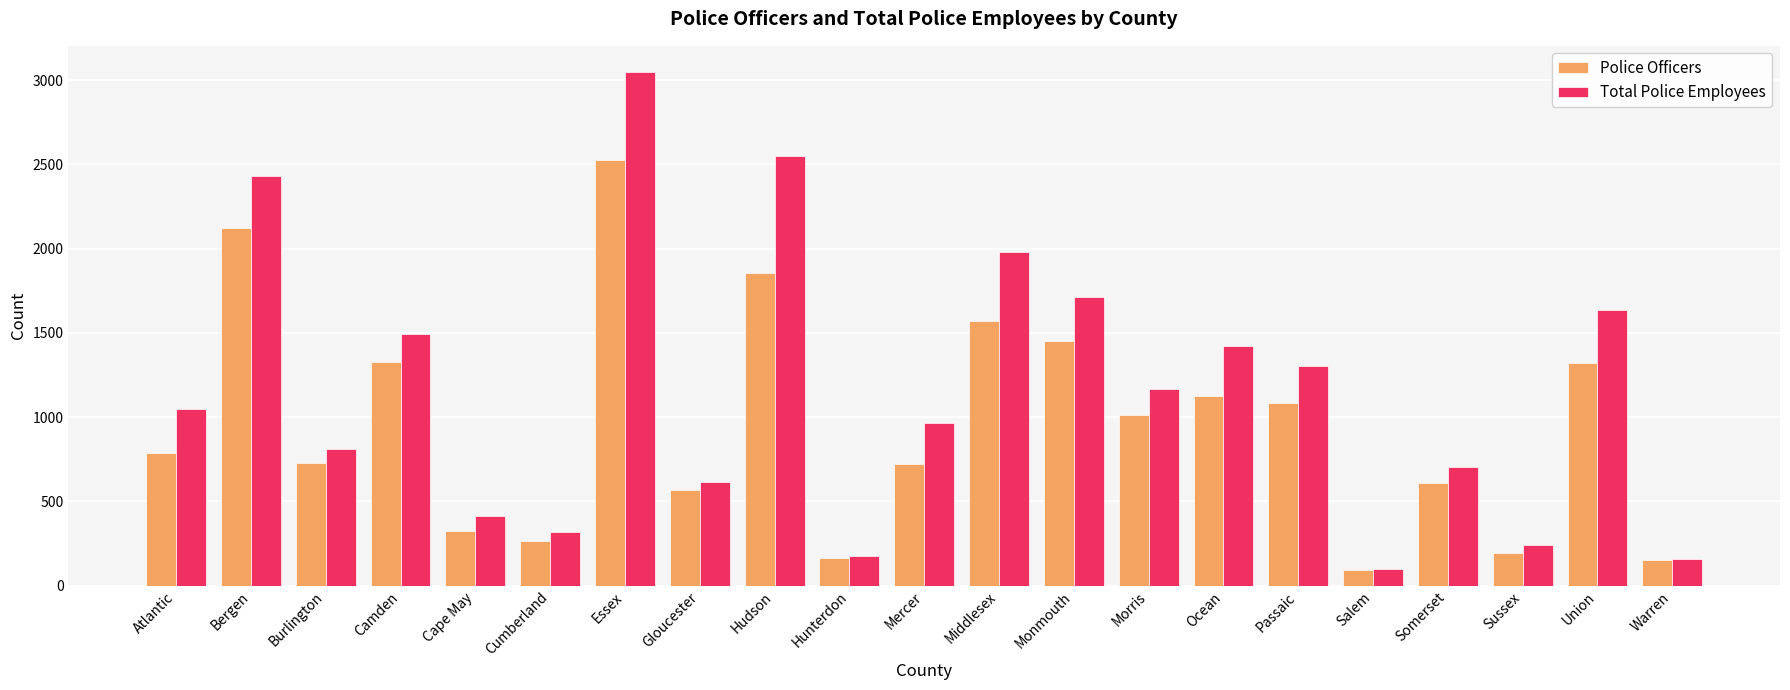

True or false: Total Police Employees has a value of 705 at Atlantic.

False